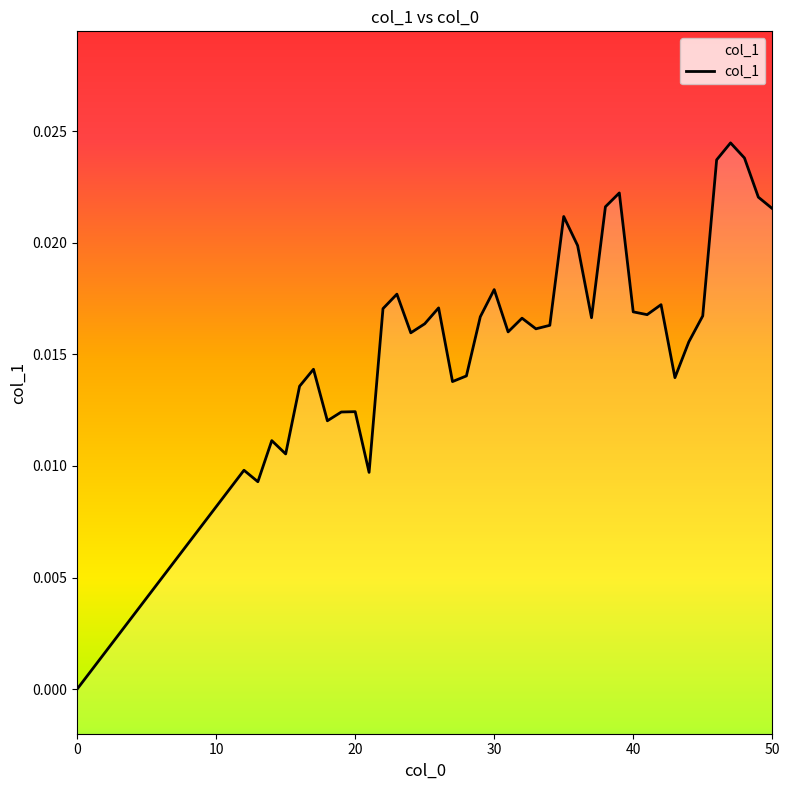

Does the chart display data point markers on the line(s)?

No